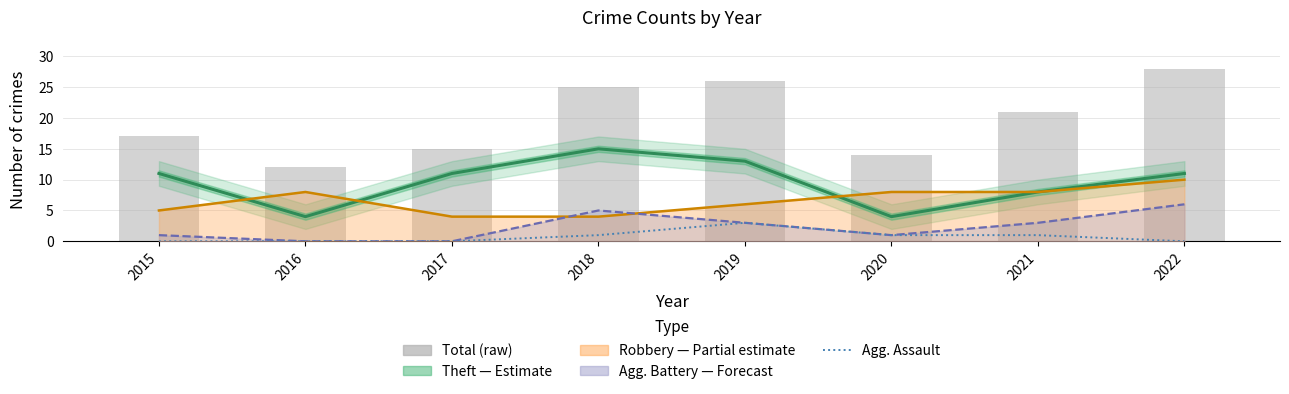

What is the highest value of the Theft (Estimate) series?

15